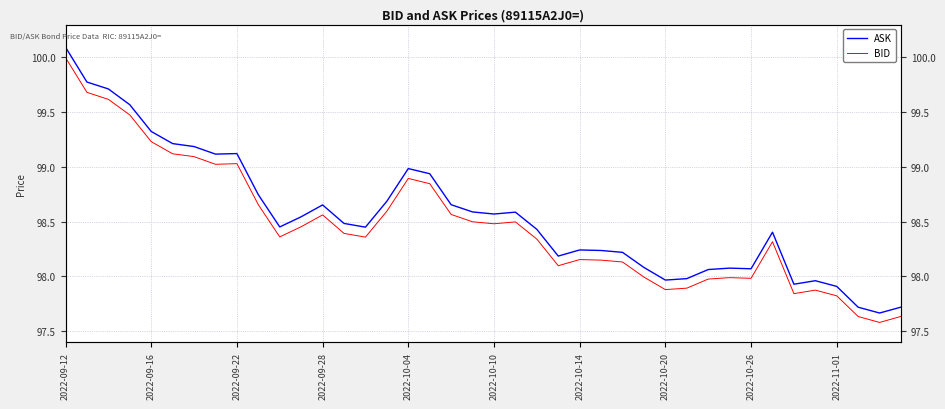

Does the chart have visible grid lines?

Yes